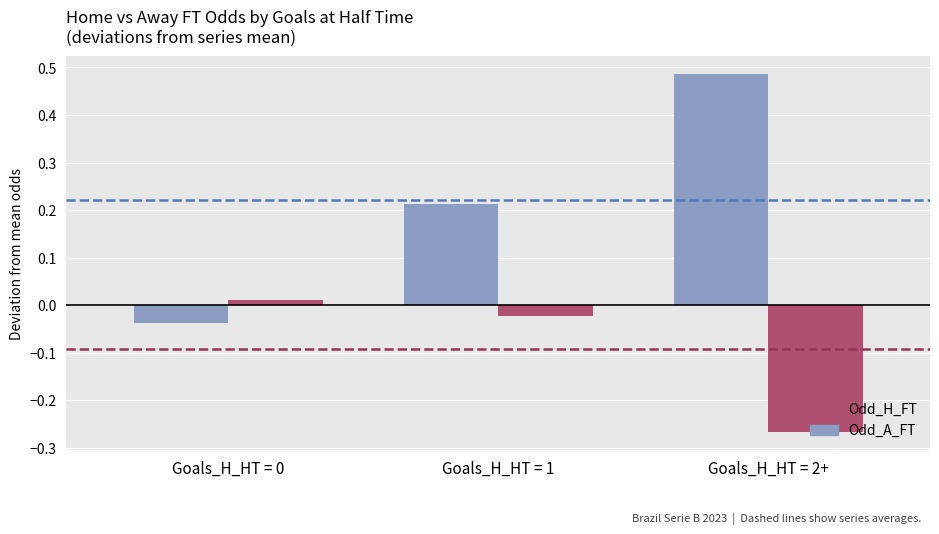

At which category does the chart reach its minimum across all series?

Goals_H_HT = 2+